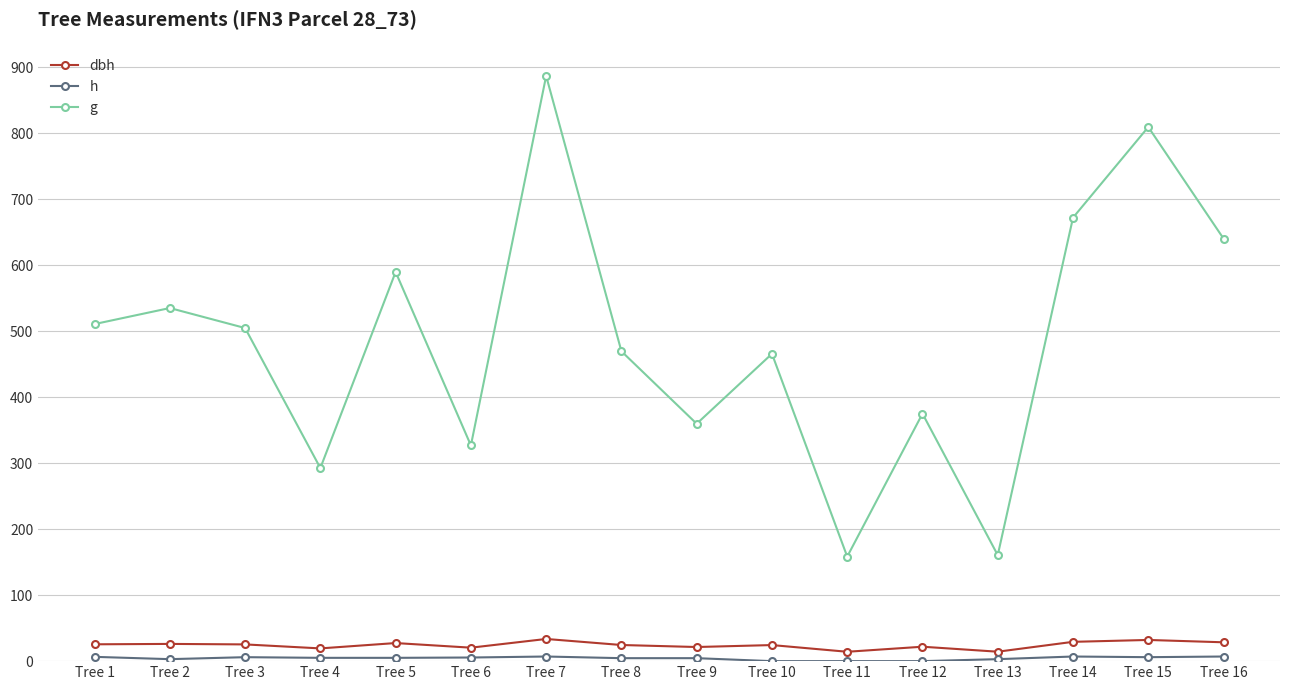

How many data points in g are above 504?

8